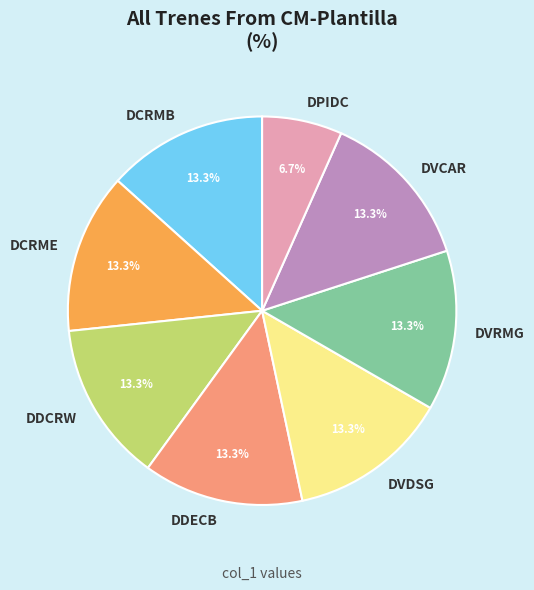

The DCRMB slice represents 1% of the pie. True or false?

False